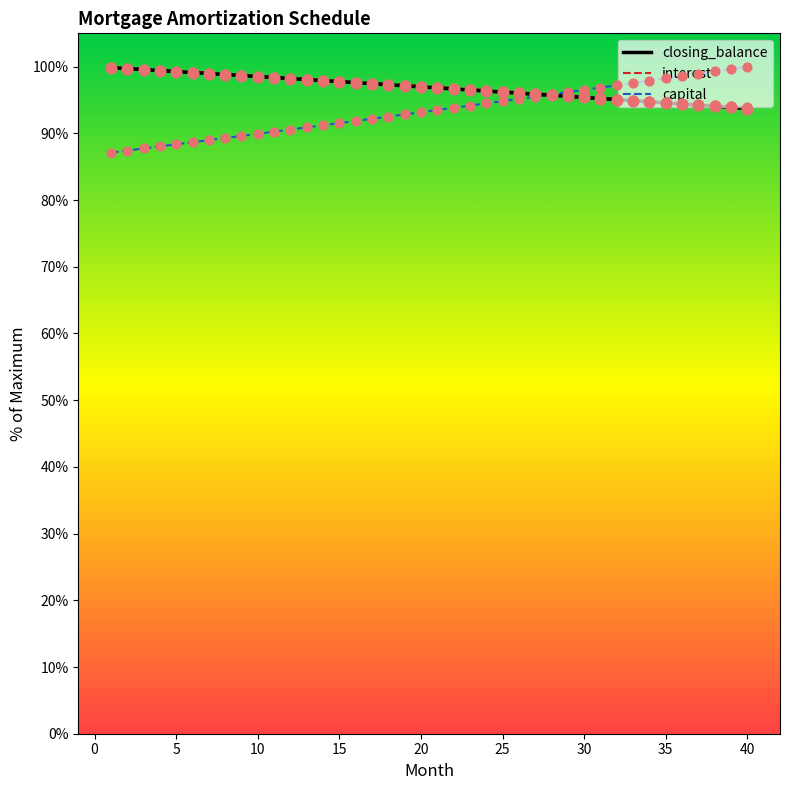

What is the smallest value displayed?

87.1